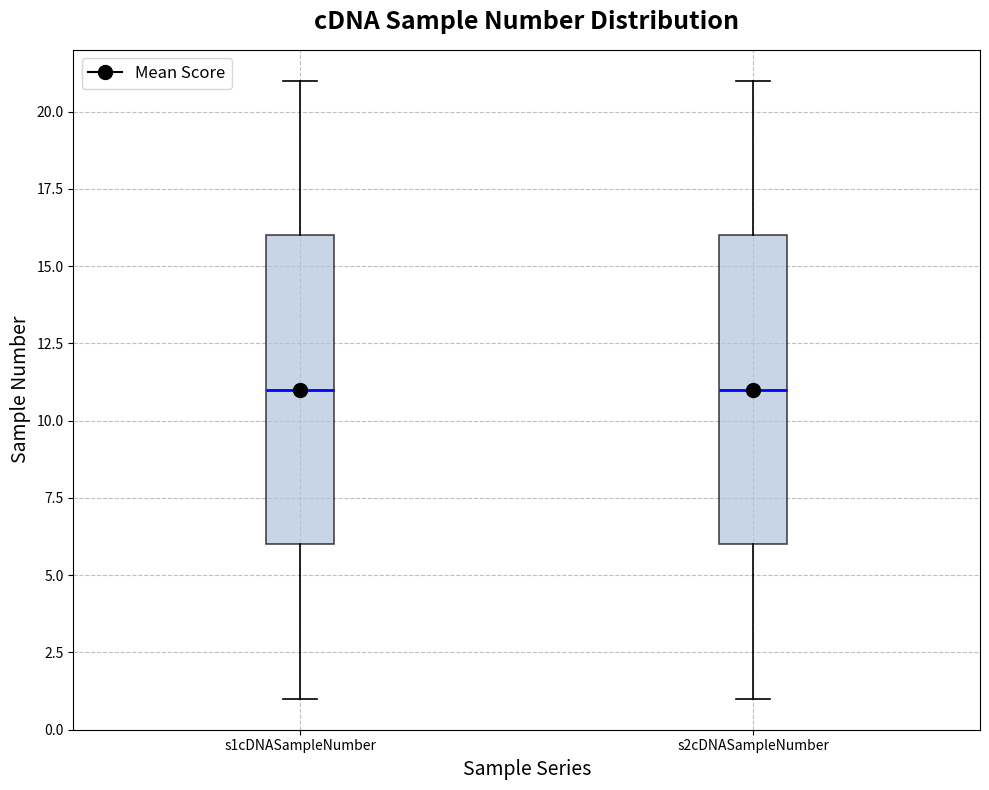

Reading left to right, transcribe this box plot: for each box, give where its median line is, the range the box spans, and where its two whiskers end, as read against the y-axis. The values are not printed on the chart, so give them approximately, as read against the axis.

s1cDNASampleNumber: median 11, box 6 to 16, whiskers 1 to 21
s2cDNASampleNumber: median 11, box 6 to 16, whiskers 1 to 21